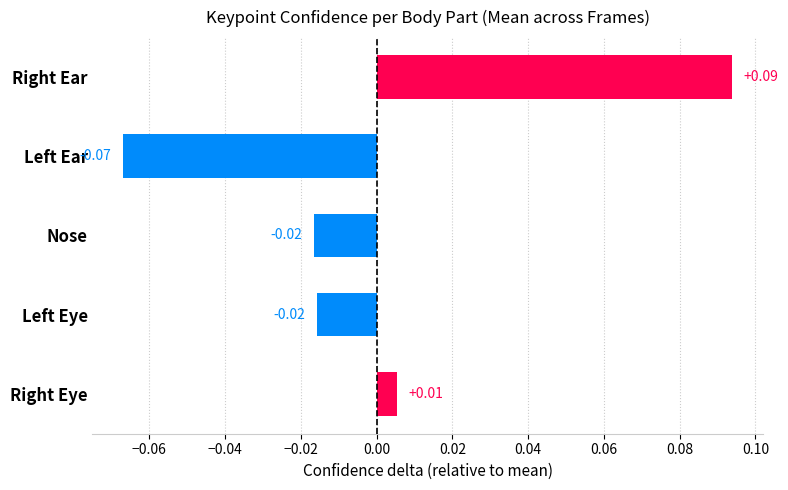

What is the label of the 2nd bar from the top?

Left Ear